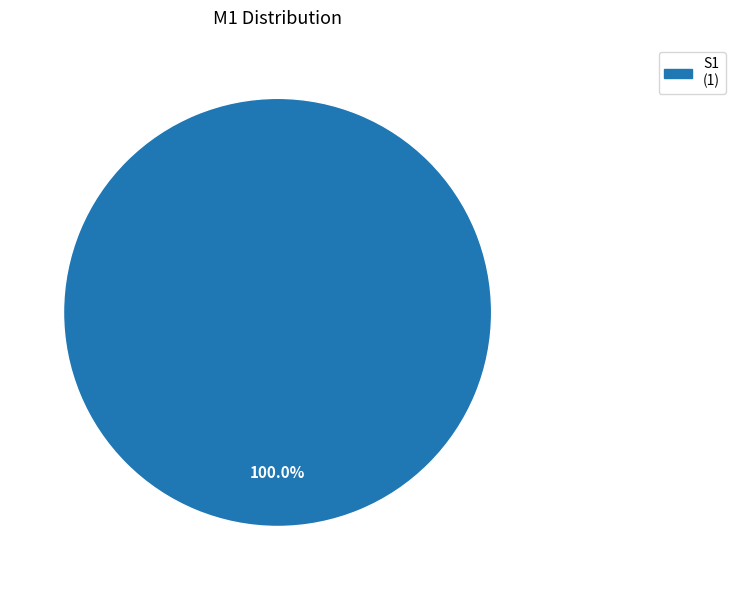

Is there a majority slice in this chart?

Yes